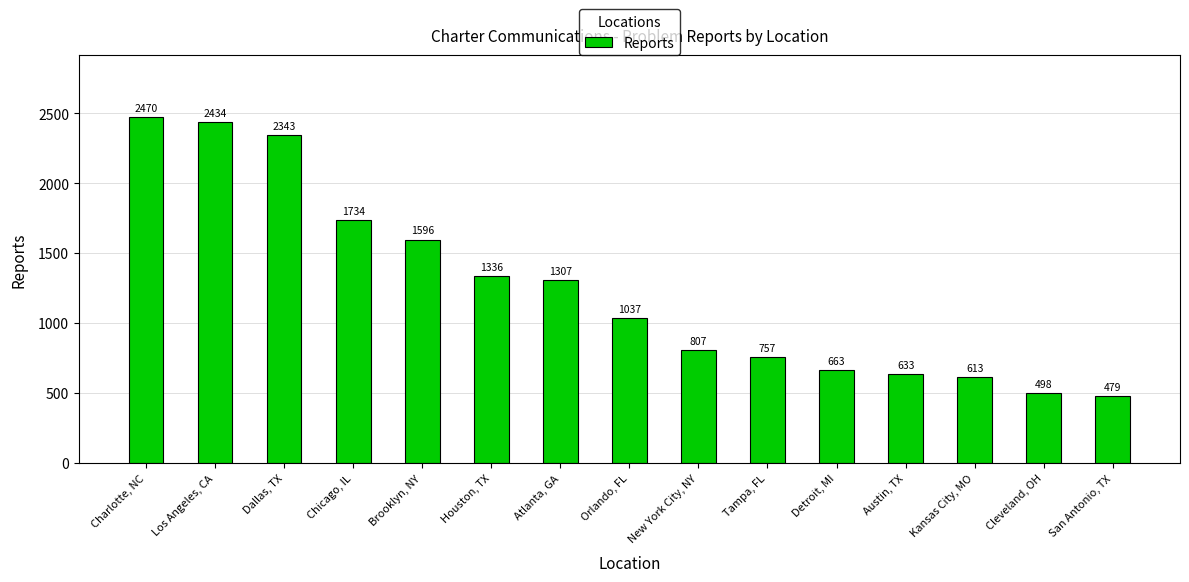

Which label corresponds to the smallest value in the chart?

San Antonio, TX